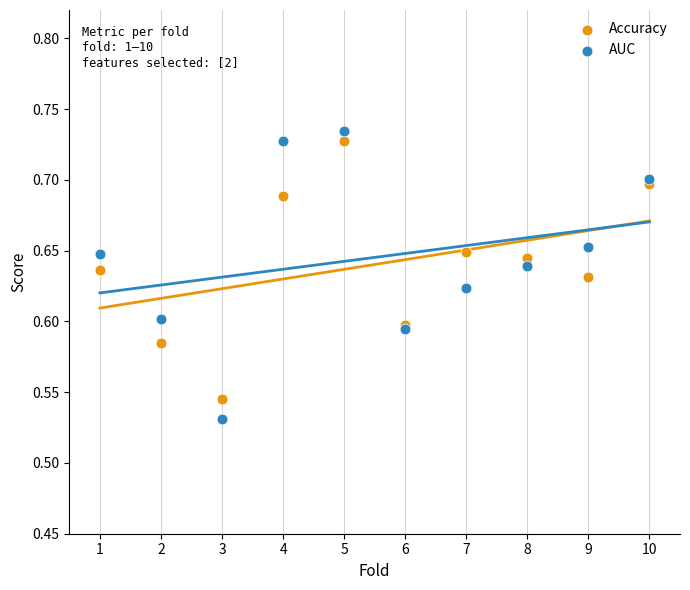

Which series has the widest spread of Y values?

AUC